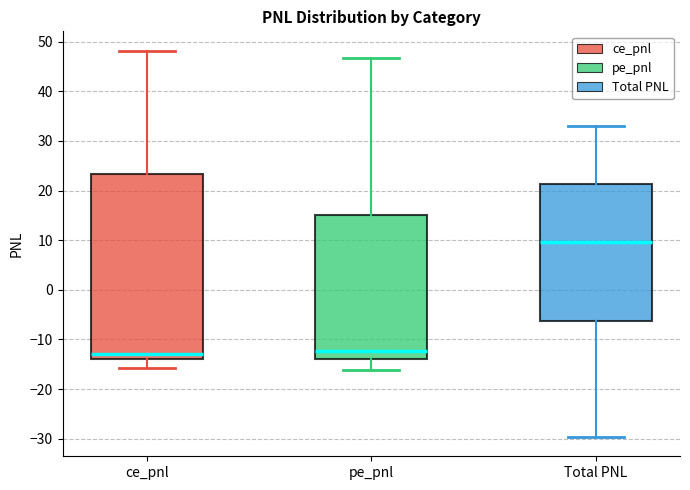

Where does the upper whisker of the box for pe_pnl end on the y-axis? The values are not printed on the chart, so give them approximately, as read against the axis.

47